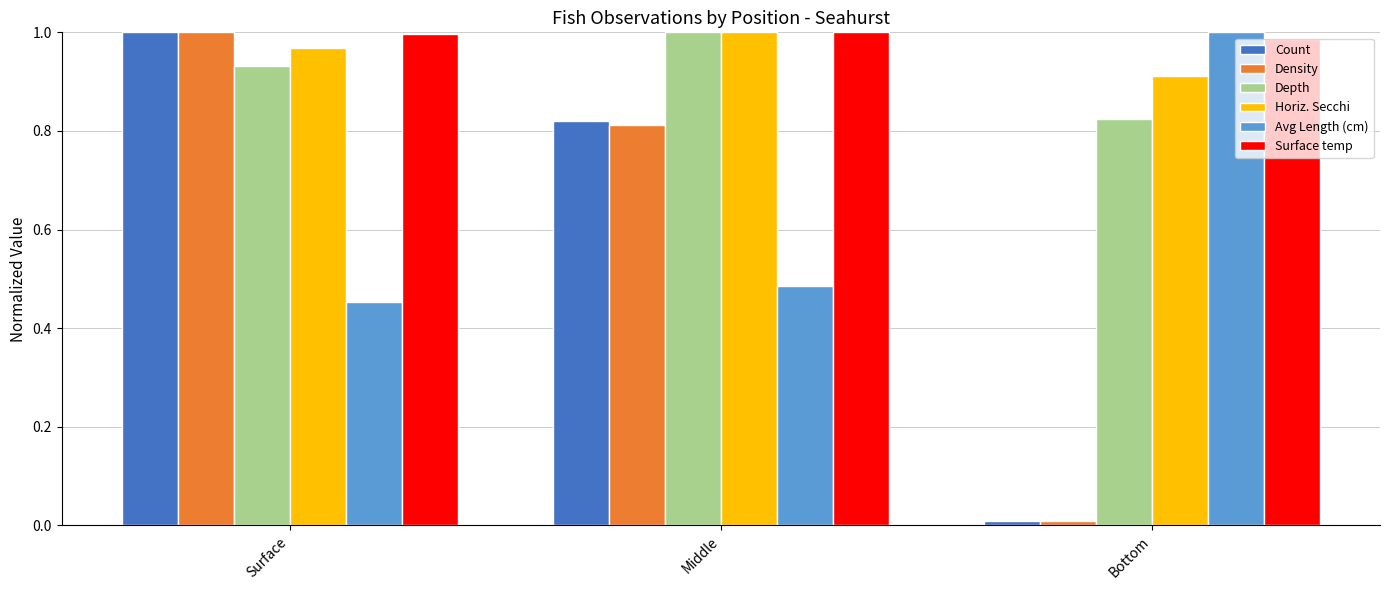

What is the label of the 3rd bar from the right?

Surface